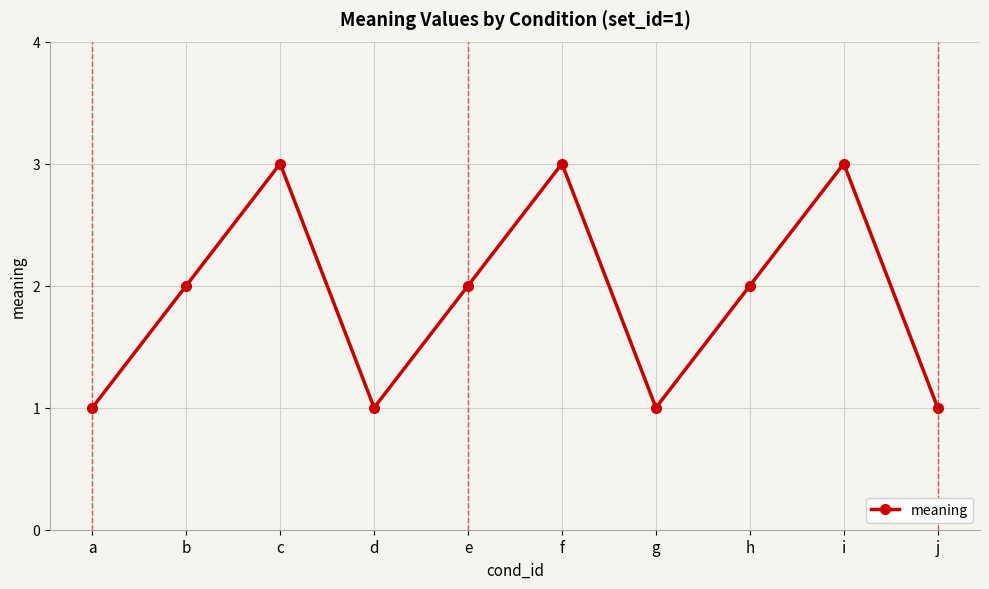

What is the greatest value displayed?

3